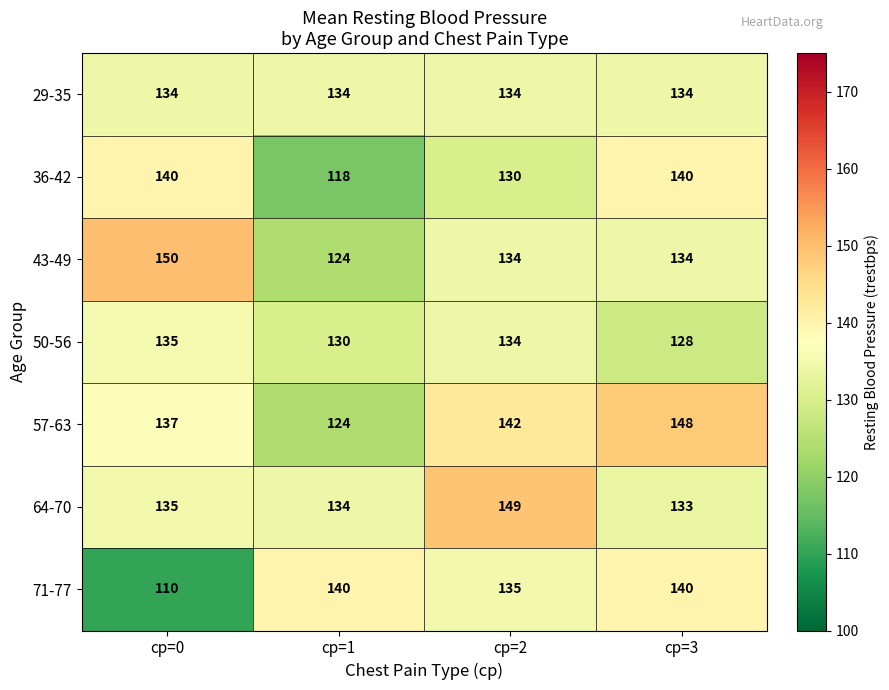

Reading left to right, what are all the values shown in this chart?

29-35: cp=0=134	cp=1=134	cp=2=134	cp=3=134
36-42: cp=0=140	cp=1=118	cp=2=130	cp=3=140
43-49: cp=0=150	cp=1=124	cp=2=134	cp=3=134
50-56: cp=0=135	cp=1=130	cp=2=134	cp=3=128
57-63: cp=0=137	cp=1=124	cp=2=142	cp=3=148
64-70: cp=0=135	cp=1=134	cp=2=149	cp=3=133
71-77: cp=0=110	cp=1=140	cp=2=135	cp=3=140